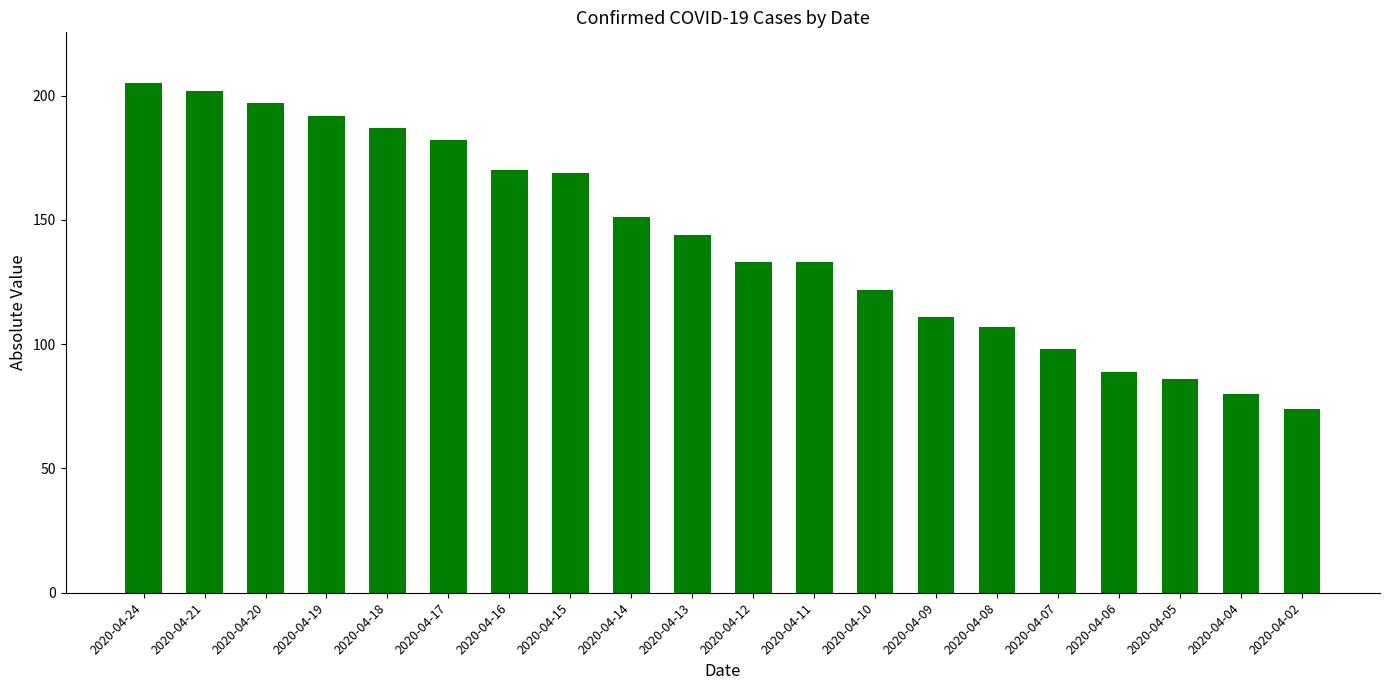

True or false: the data shows 86 at 2020-04-05.

True